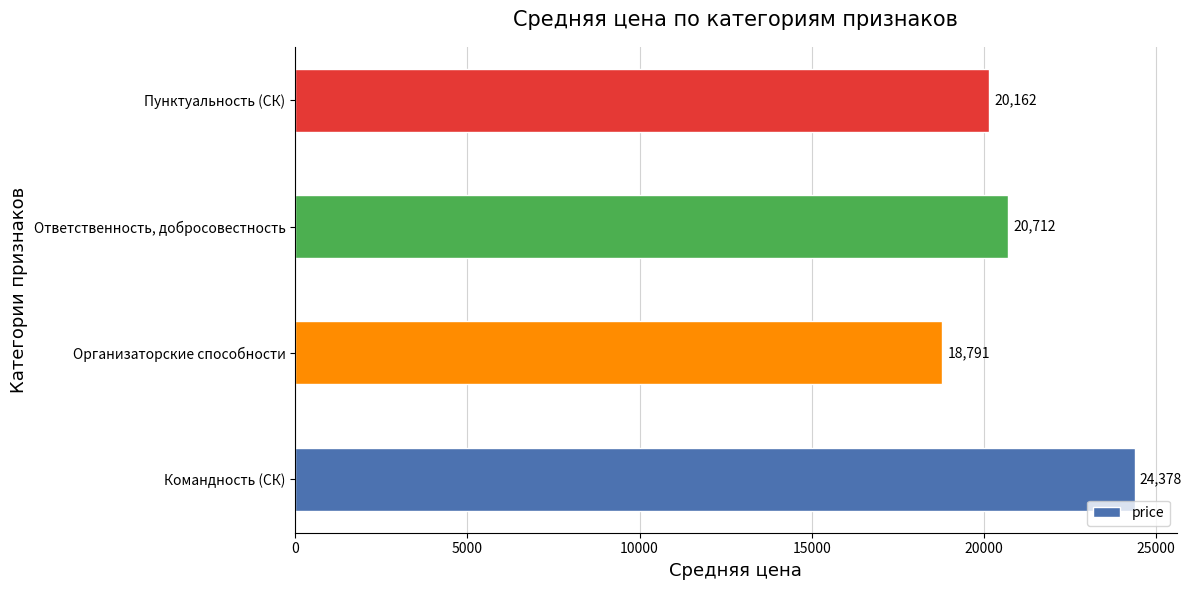

What is the maximum value shown in the chart?

24378.3